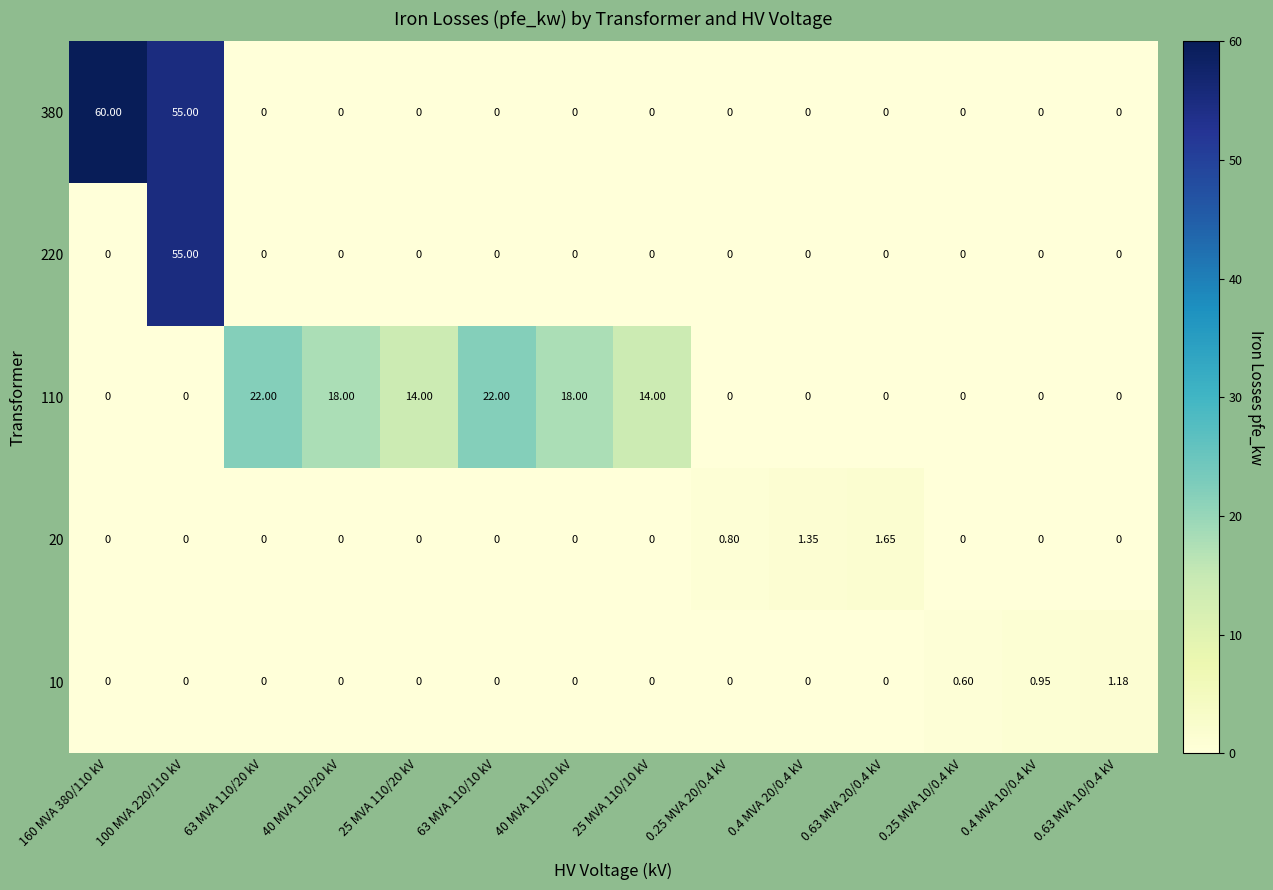

At which category does the chart reach its minimum across all series?

63 MVA 110/20 kV